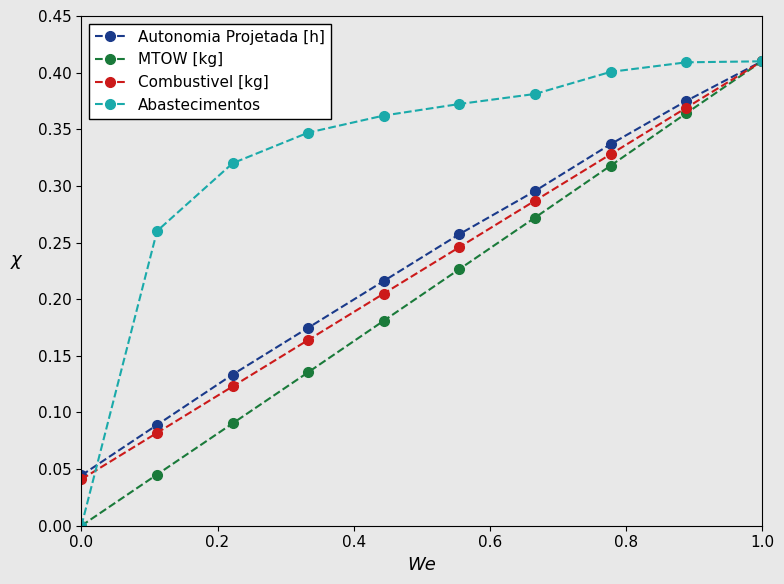

Which series has the largest total across all categories?

Abastecimentos